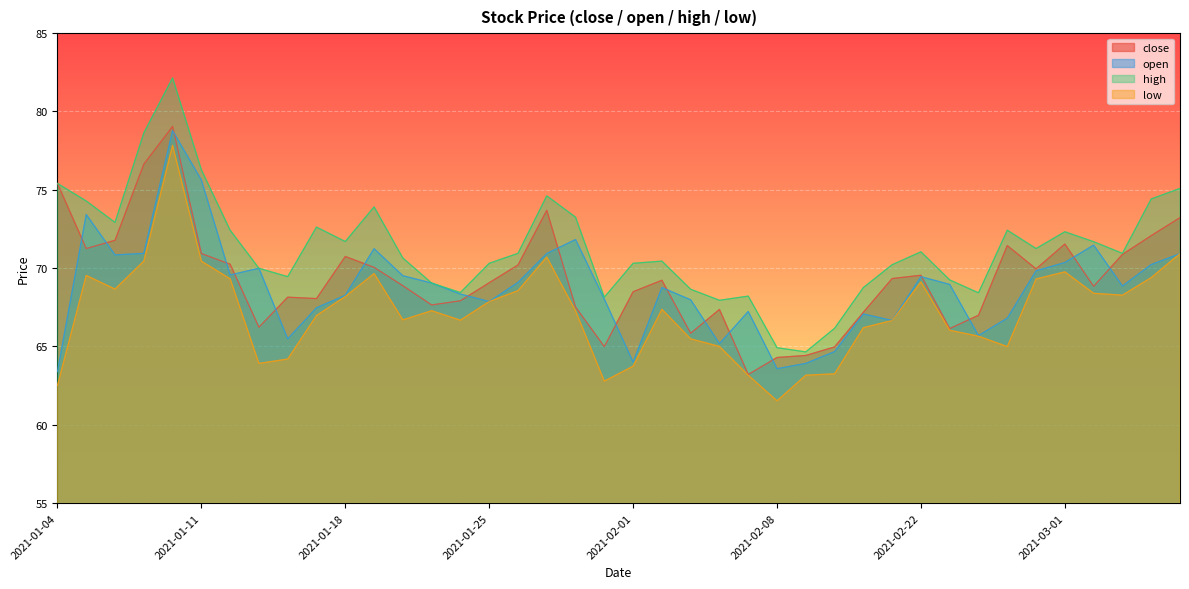

Is the value of open at 2021-03-01 greater than the value of low at 2021-01-11?

No